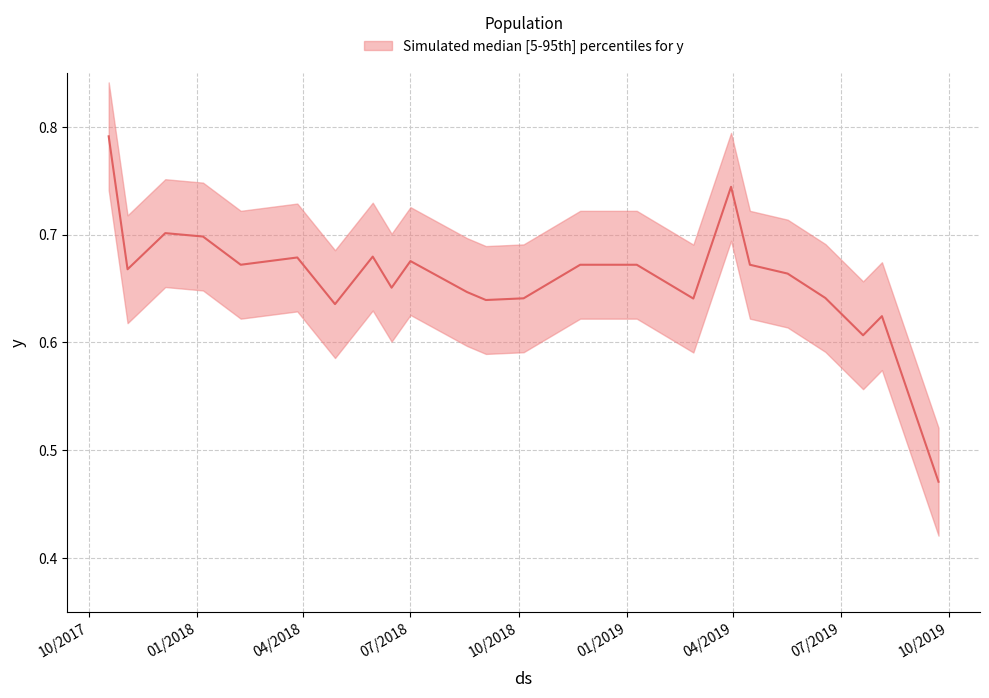

Reading left to right, list all the values displayed in this chart.

0.8	0.7	0.7	0.7	0.7	0.7	0.6	0.7	0.7	0.7	0.6	0.6	0.6	0.7	0.7	0.7	0.6	0.7	0.7	0.7	0.6	0.6	0.6	0.5